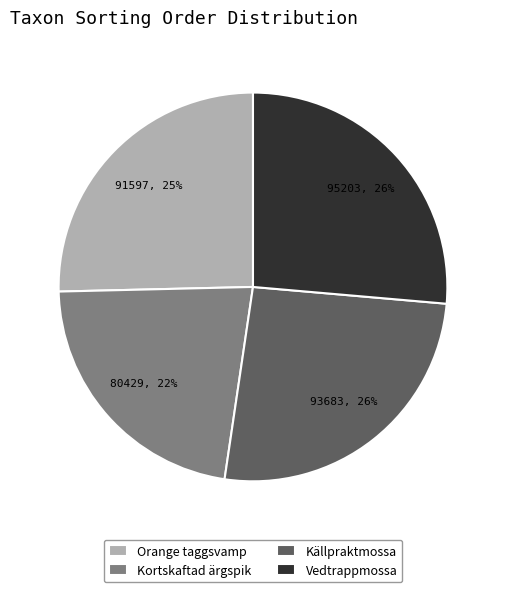

Which has a higher value, Vedtrappmossa or Orange taggsvamp?

Vedtrappmossa